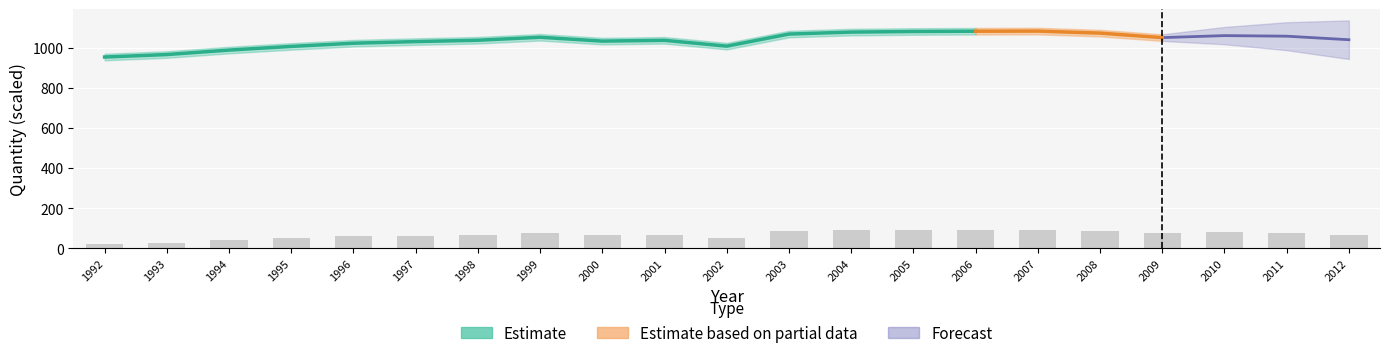

What is the sum of the values at 2012 and 1997?

130.5